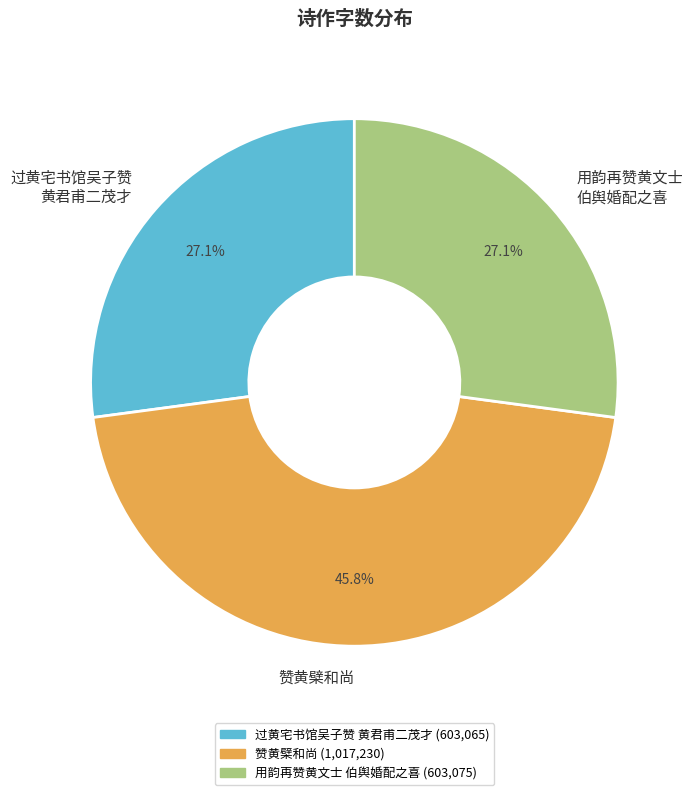

Is there any slice that represents more than half of the pie?

No